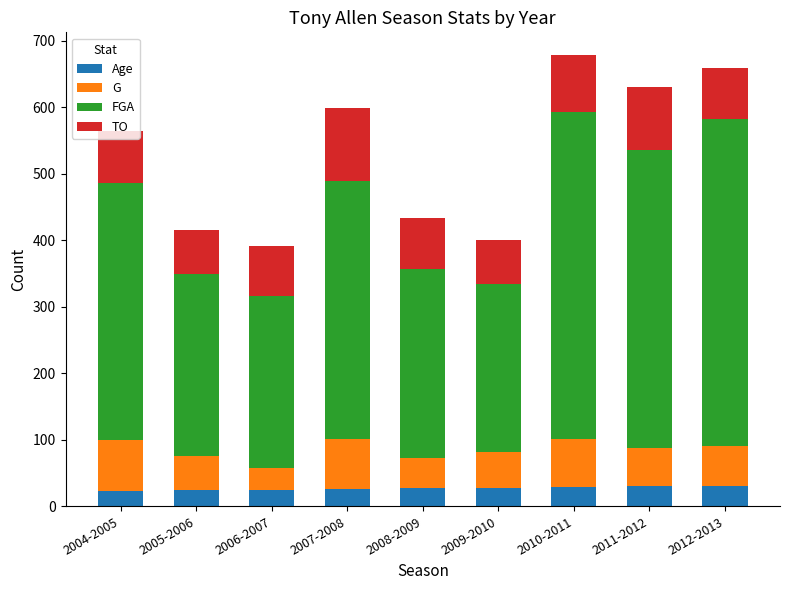

The value of Age at 2008-2009 is 27. True or false?

True